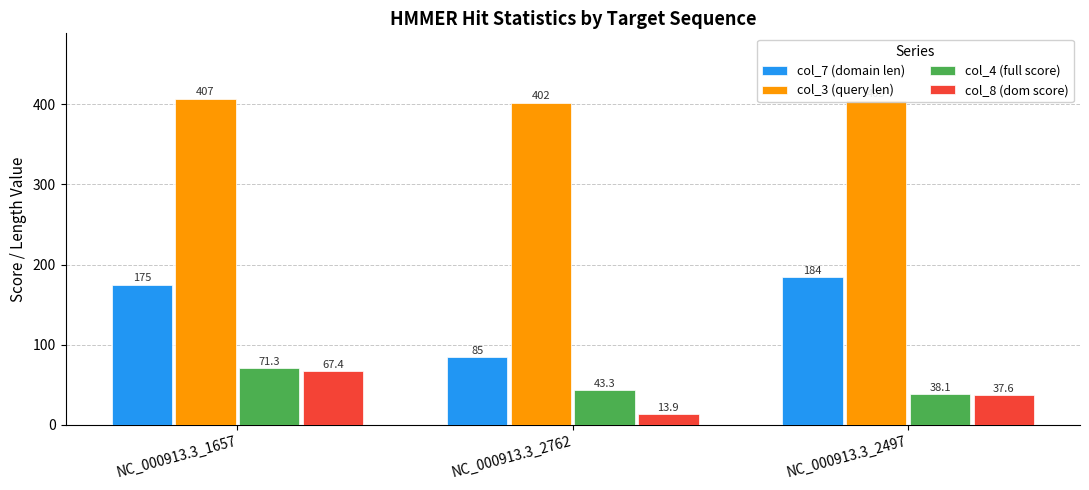

What is the difference between the second highest and minimum values in the col_3 (query len) series?

3.0